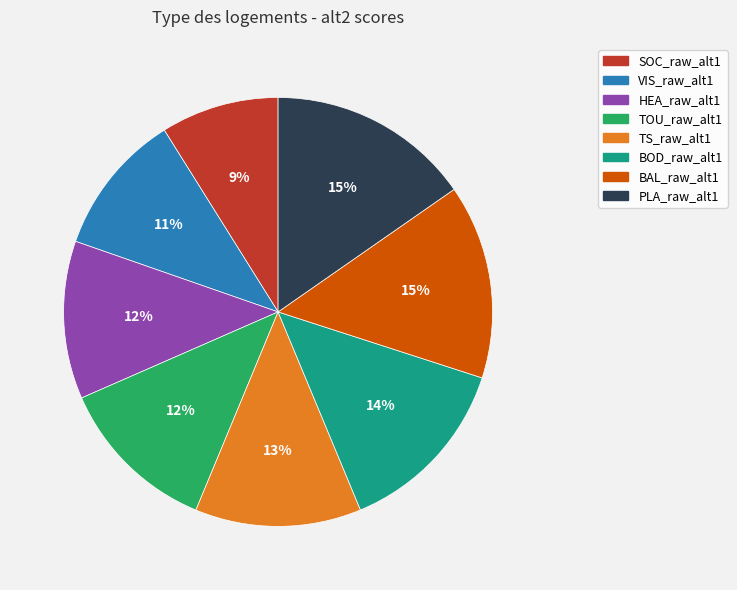

Count the number of slices in the pie.

8